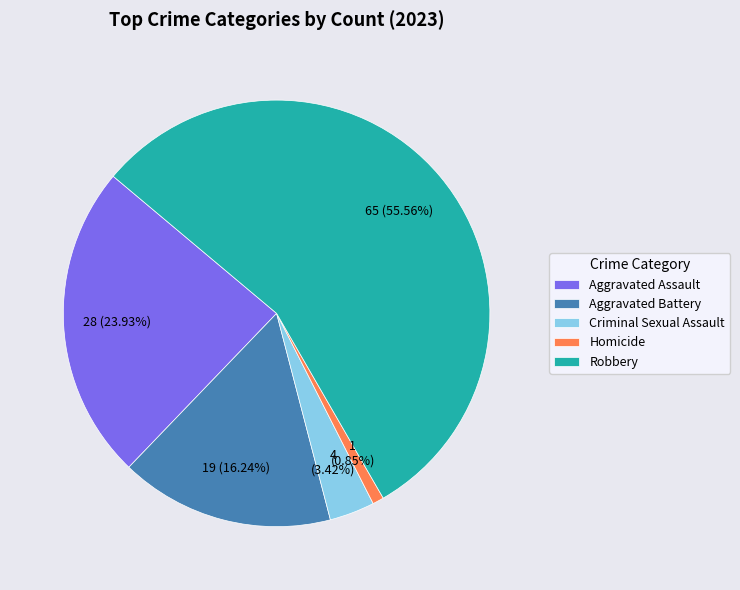

True or false: Aggravated Battery accounts for 16% of the total.

True